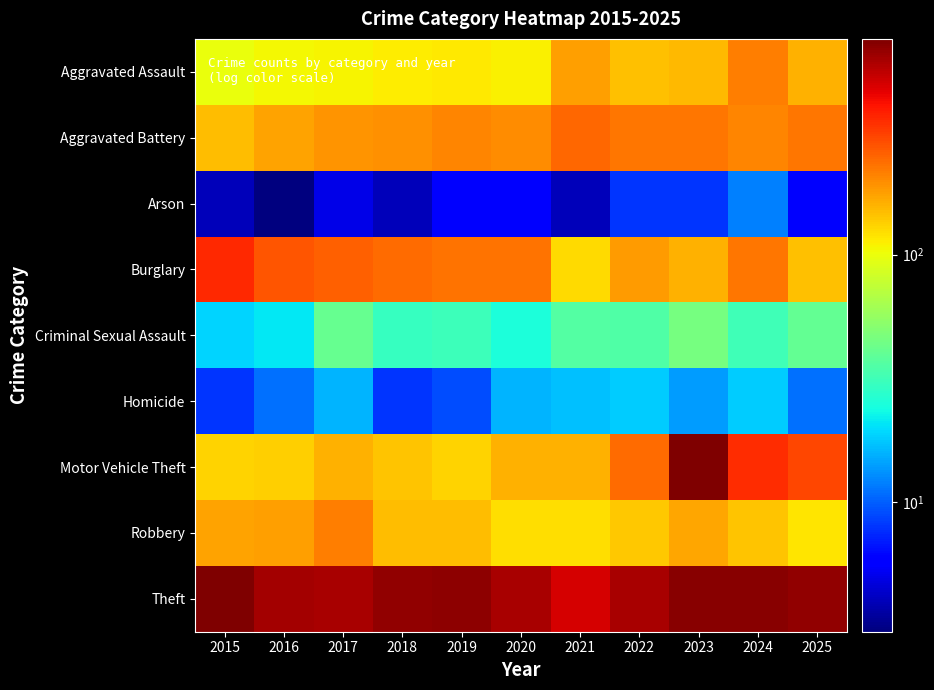

Which has a higher value, 2015 or 2019?

2019